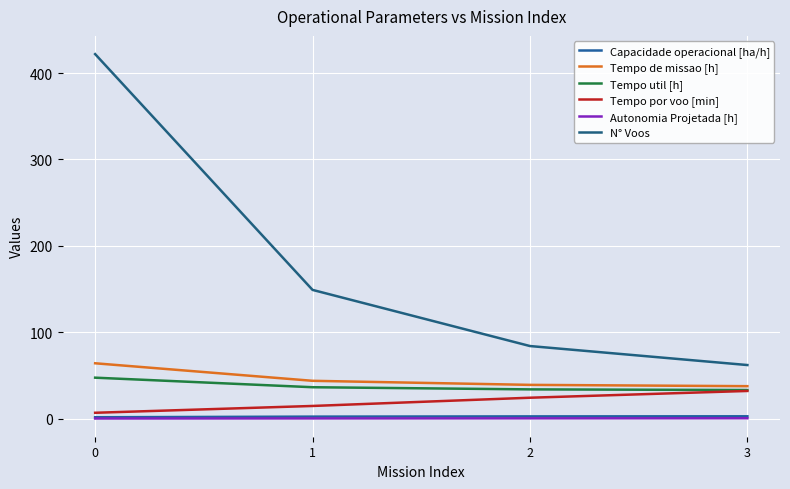

How many series are shown in this chart?

6